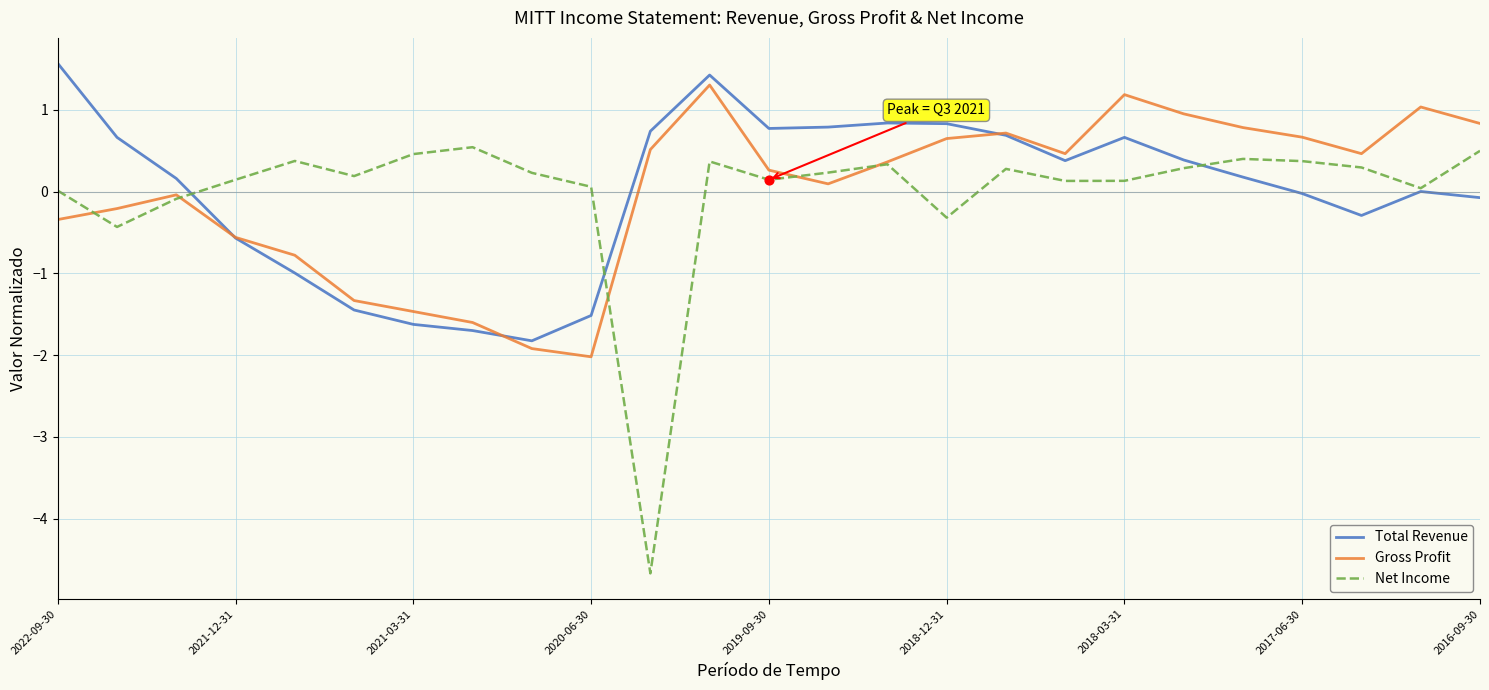

Which series has the largest range (max minus min)?

Net Income